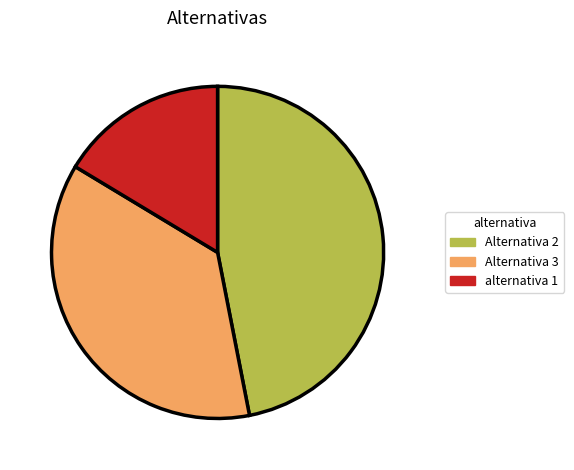

Is Alternativa 2 the majority of the pie?

No